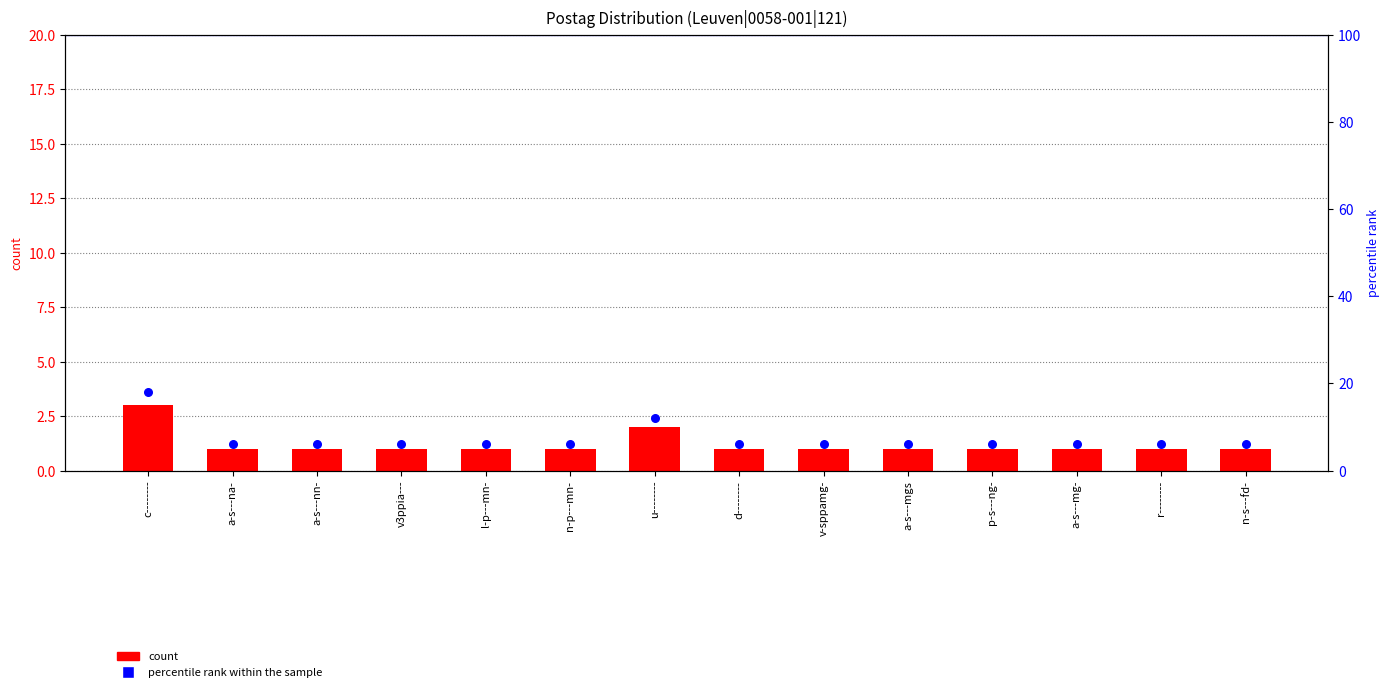

At how many categories does at least one series exceed 3?

14